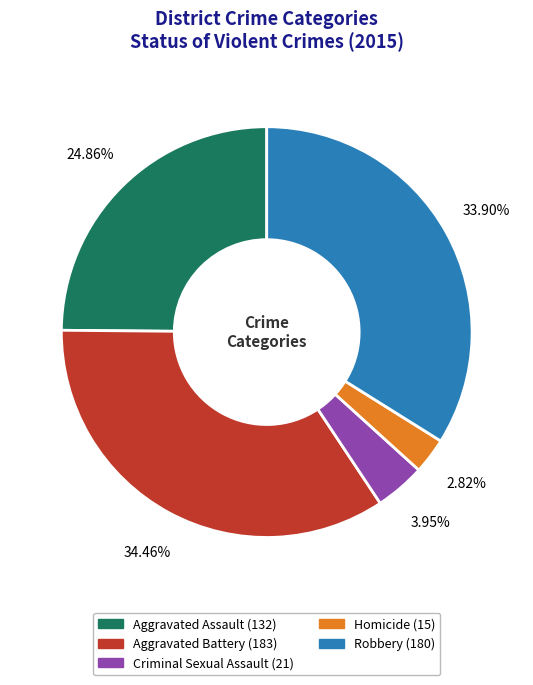

Which category has the smallest portion of the pie?

Homicide